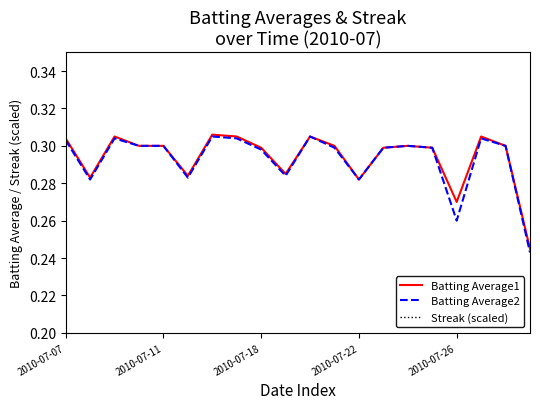

At 15, list the series in order from smallest to largest.

Streak (scaled), Batting Average1, Batting Average2